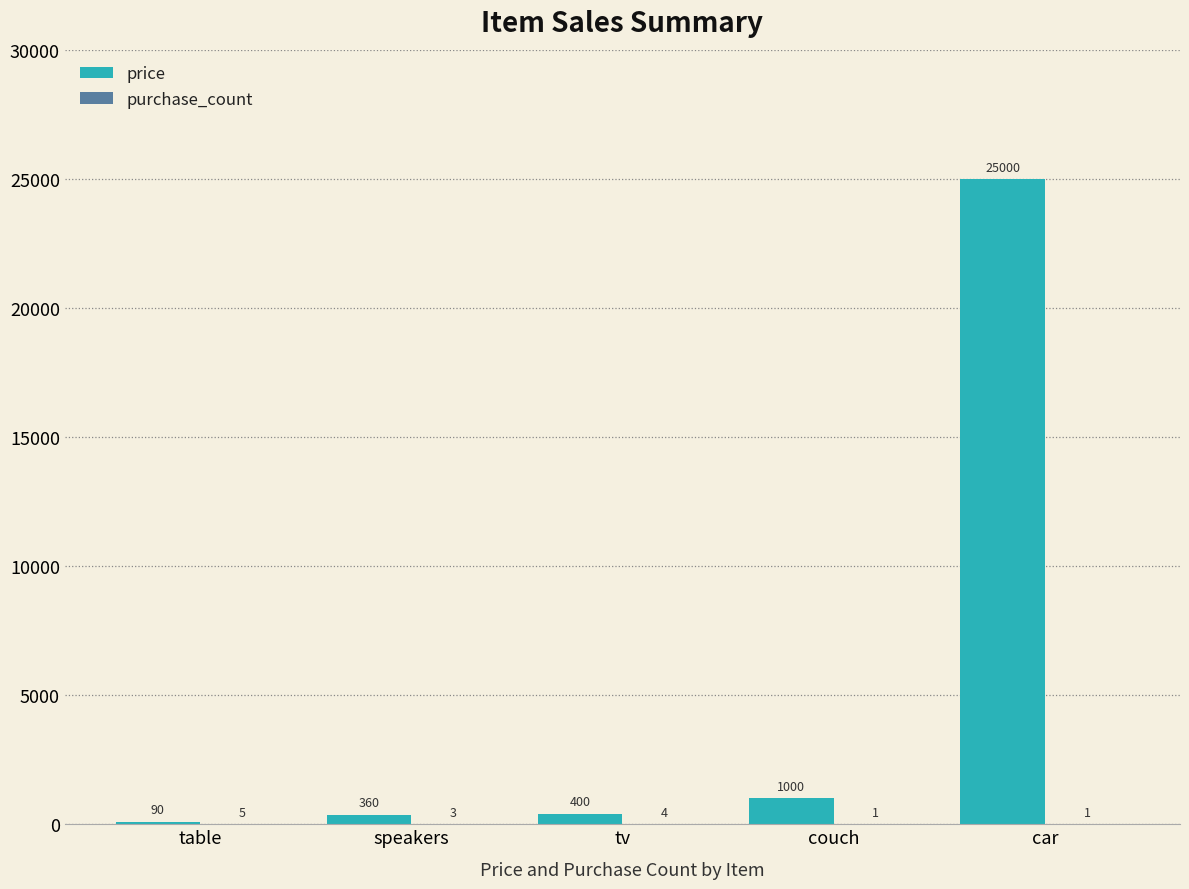

Count the number of categories in the chart.

5